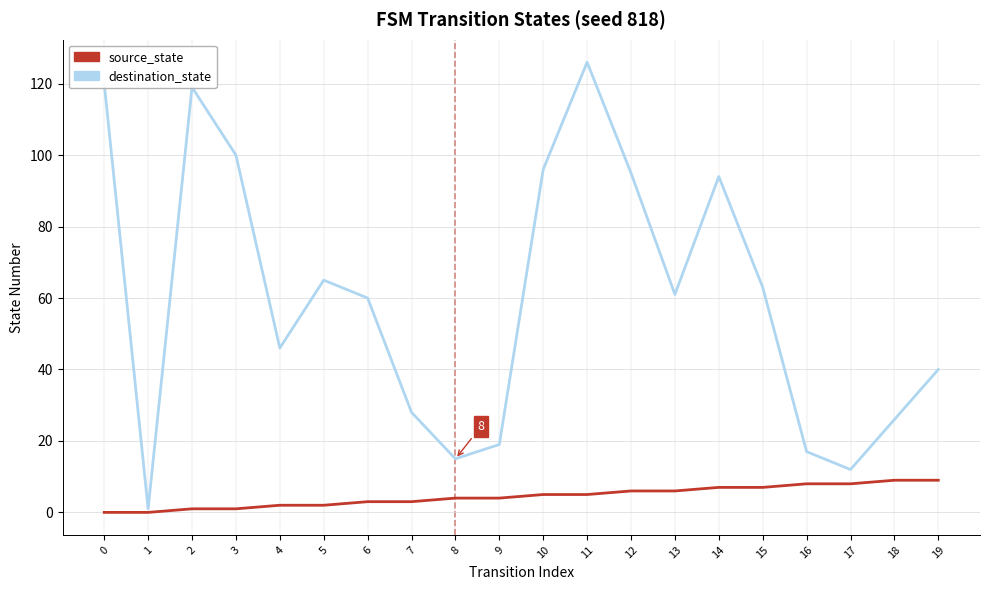

Rank the series by their maximum value, from highest to lowest.

destination_state, source_state